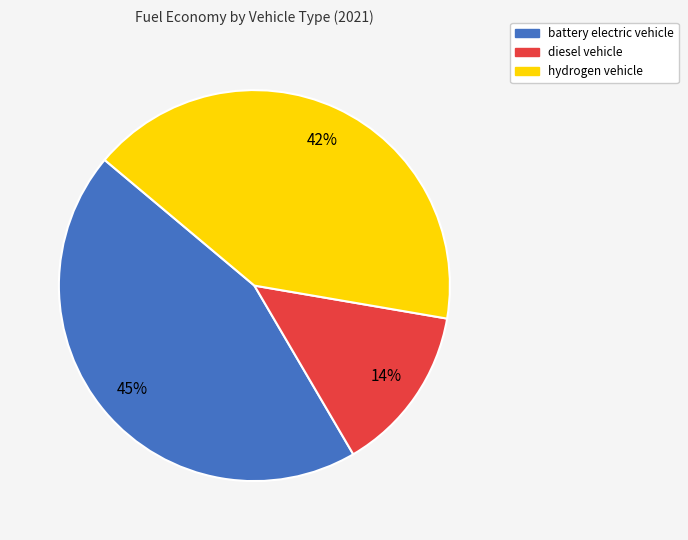

Is hydrogen vehicle the majority of the pie?

No